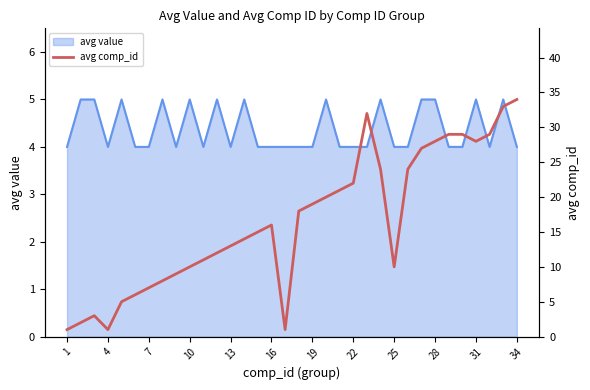

What is the lowest value of the avg value series?

4